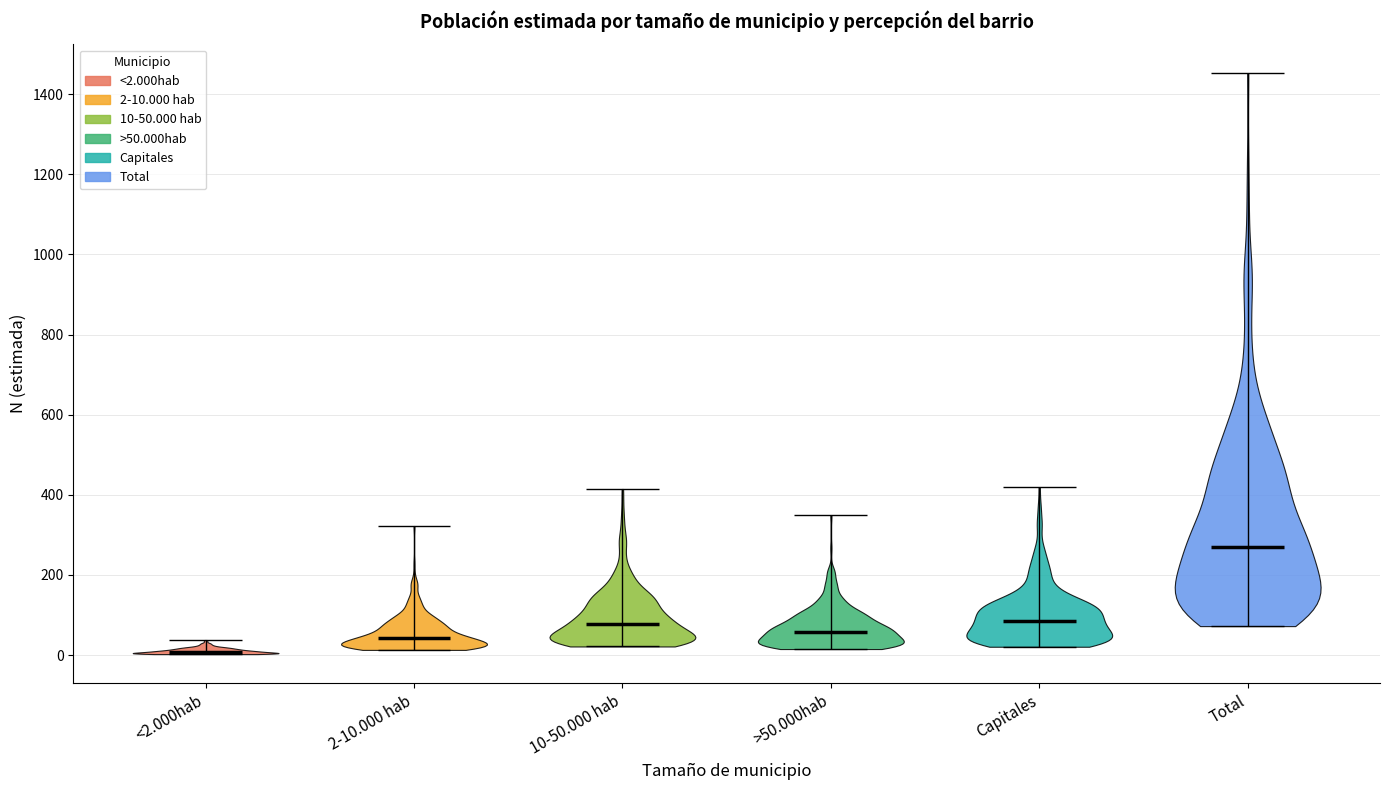

Reading left to right, read every violin against the y-axis: where its median line is, and the lowest and highest points it reaches. The values are not printed on the chart, so give them approximately, as read against the axis.

<2.000hab: median line 0, lowest point 0, highest point 40
2-10.000 hab: median line 40, lowest point 20, highest point 320
10-50.000 hab: median line 80, lowest point 20, highest point 420
>50.000hab: median line 60, lowest point 20, highest point 340
Capitales: median line 80, lowest point 20, highest point 420
Total: median line 280, lowest point 80, highest point 1460